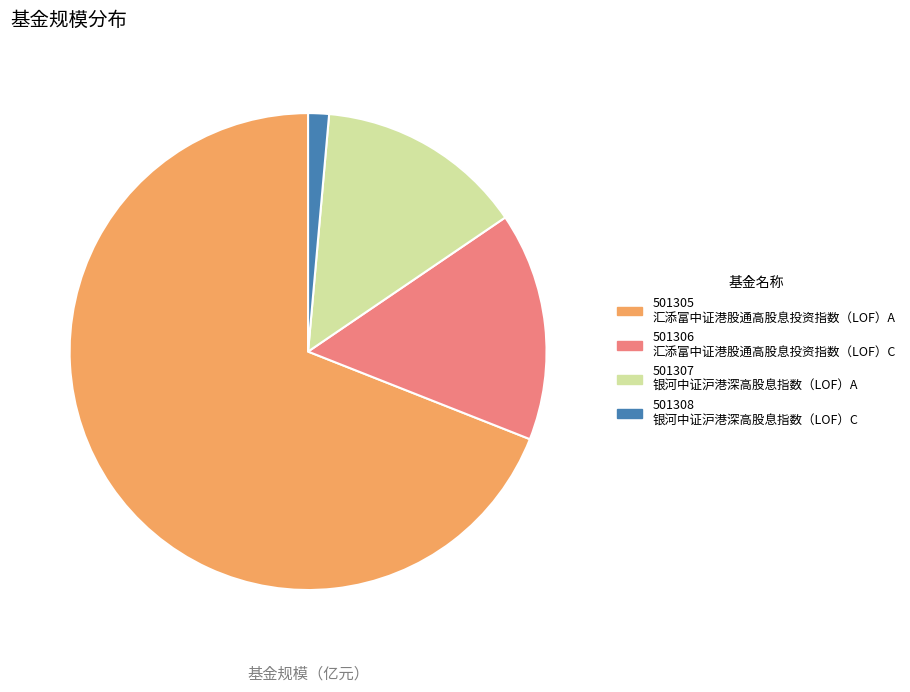

Does any single category account for the majority?

Yes